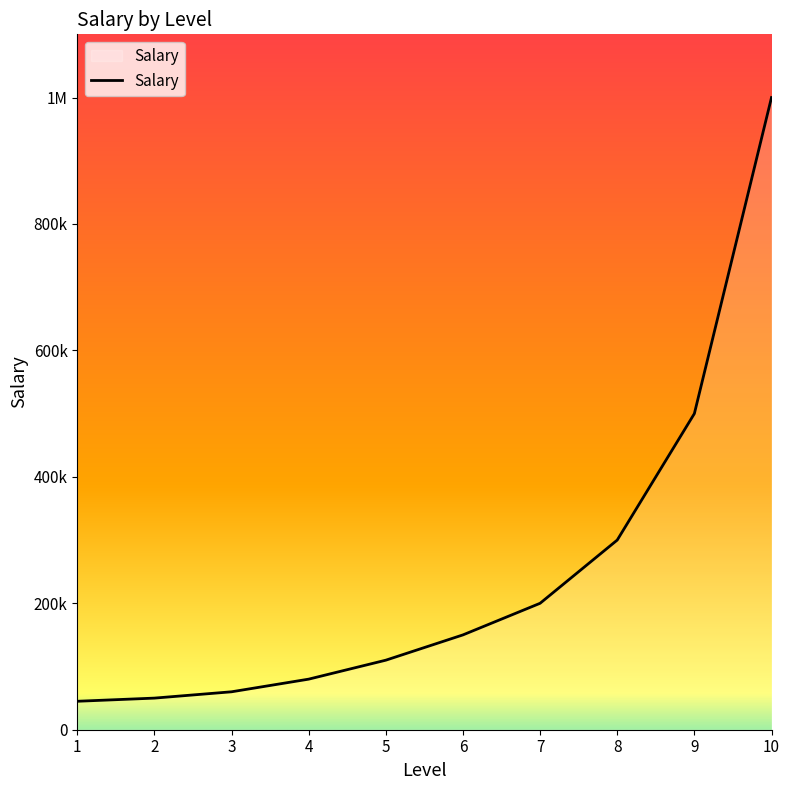

What value does the data have at 5, to the nearest 100?

110000